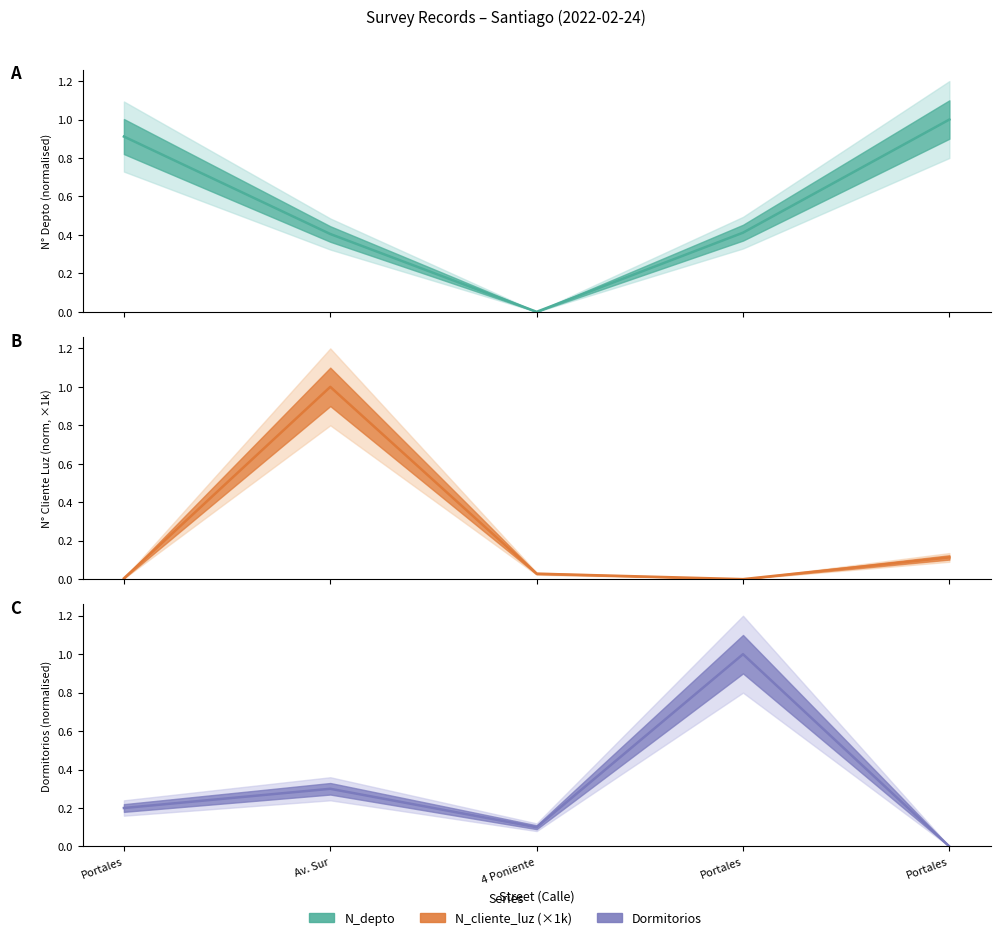

What is the difference between the Dormitorios estimate values at Av. Sur and 4 Poniente?

0.2